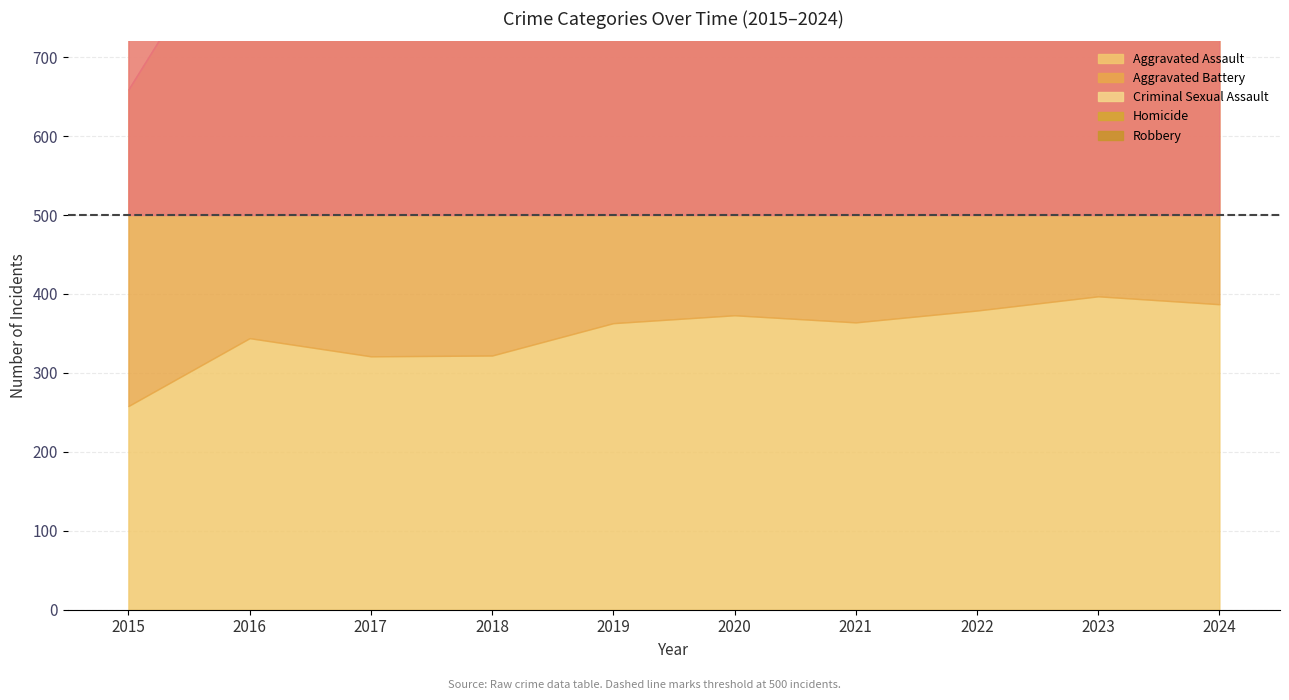

Which category has the lowest value in the Criminal Sexual Assault series?

2021